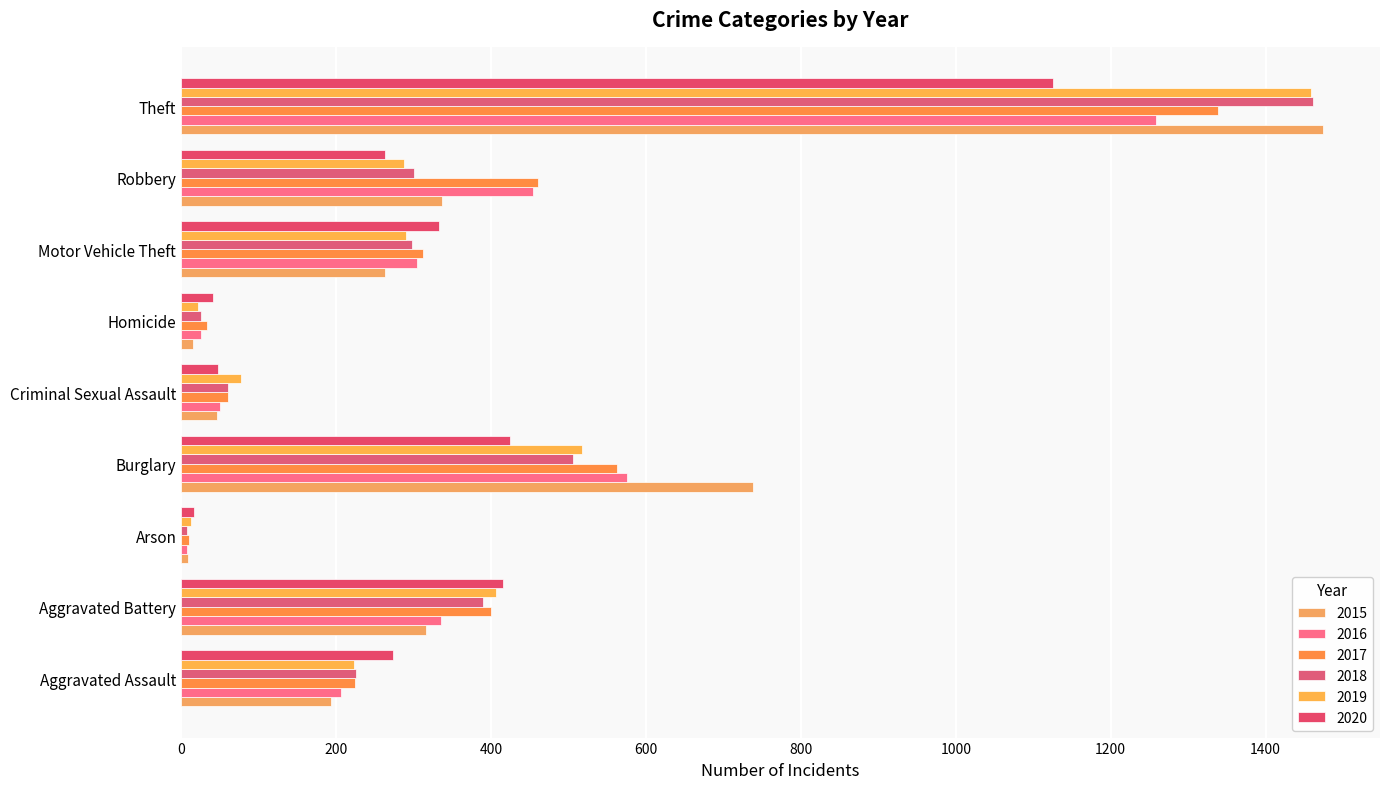

Reading left to right, what are all the values shown in this chart?

2015: 194	316	9	738	46	15	263	337	1474
2016: 206	336	7	576	50	26	304	454	1259
2017: 224	400	10	562	61	33	312	460	1339
2018: 225	389	7	506	60	25	298	301	1461
2019: 223	407	12	517	77	22	290	287	1459
2020: 273	416	17	425	48	41	333	263	1125